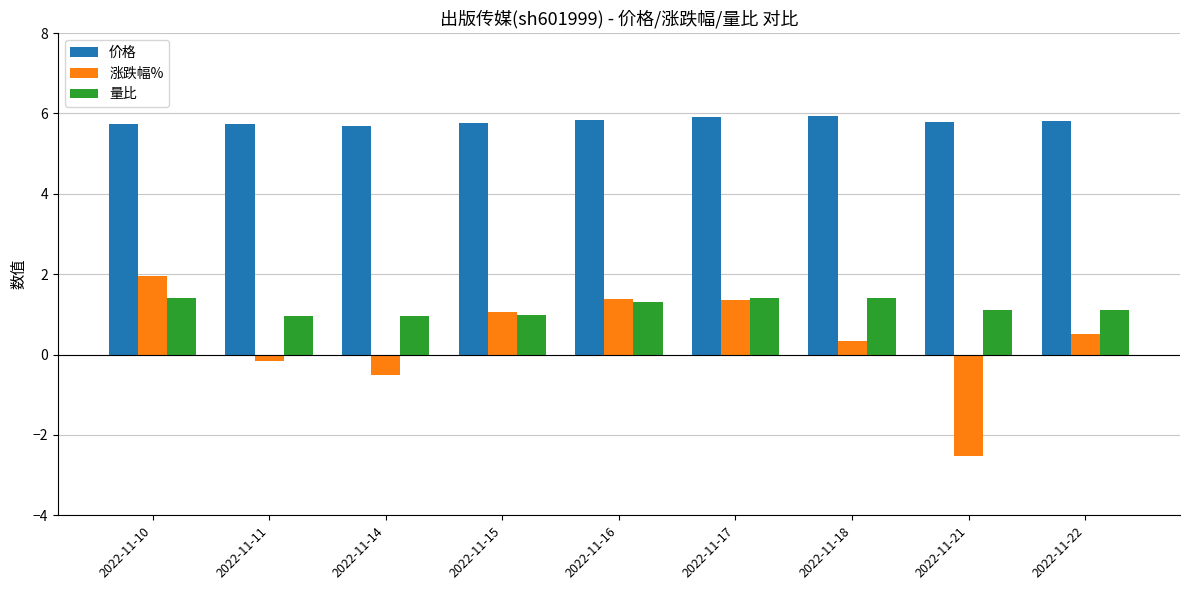

How many bars are there in each group?

3